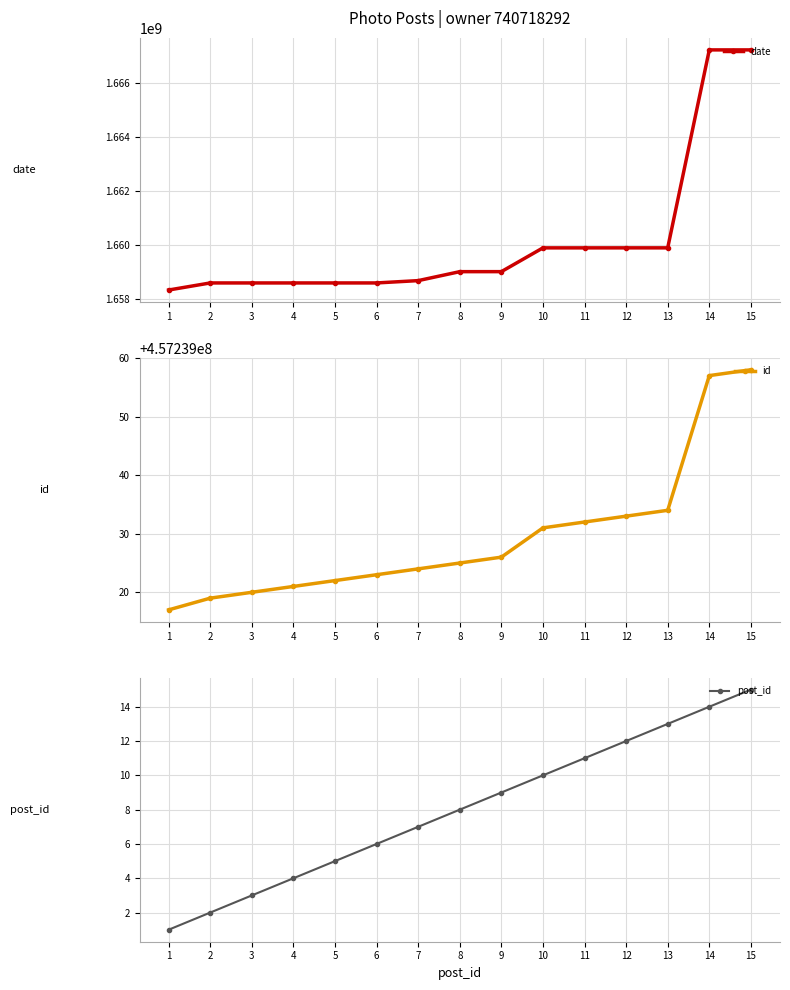

Between 3 and 6, which series saw the biggest shift?

date